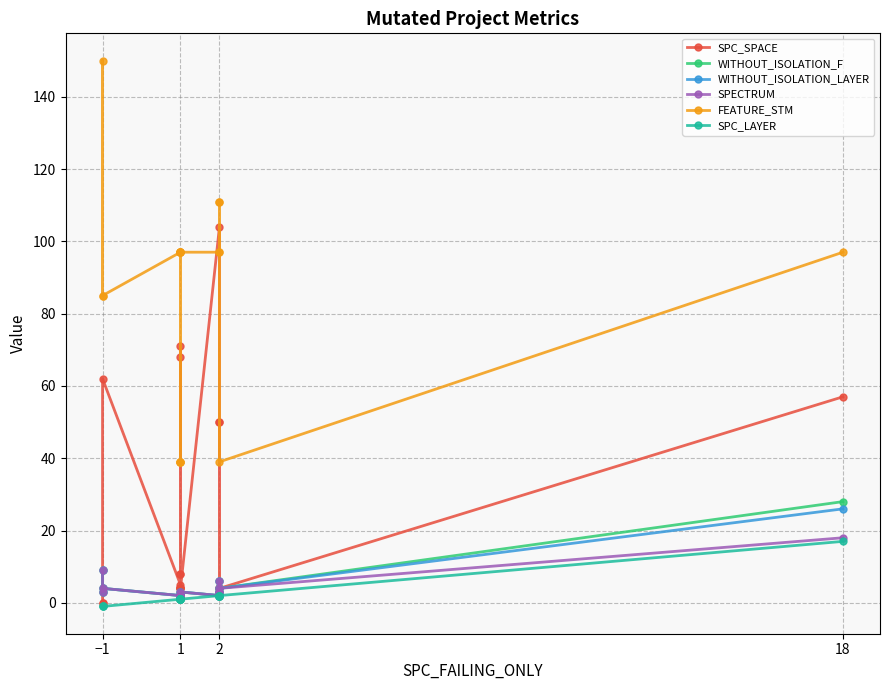

Is the value of FEATURE_STM at 1 greater than the value of WITHOUT_ISOLATION_F at −1?

Yes